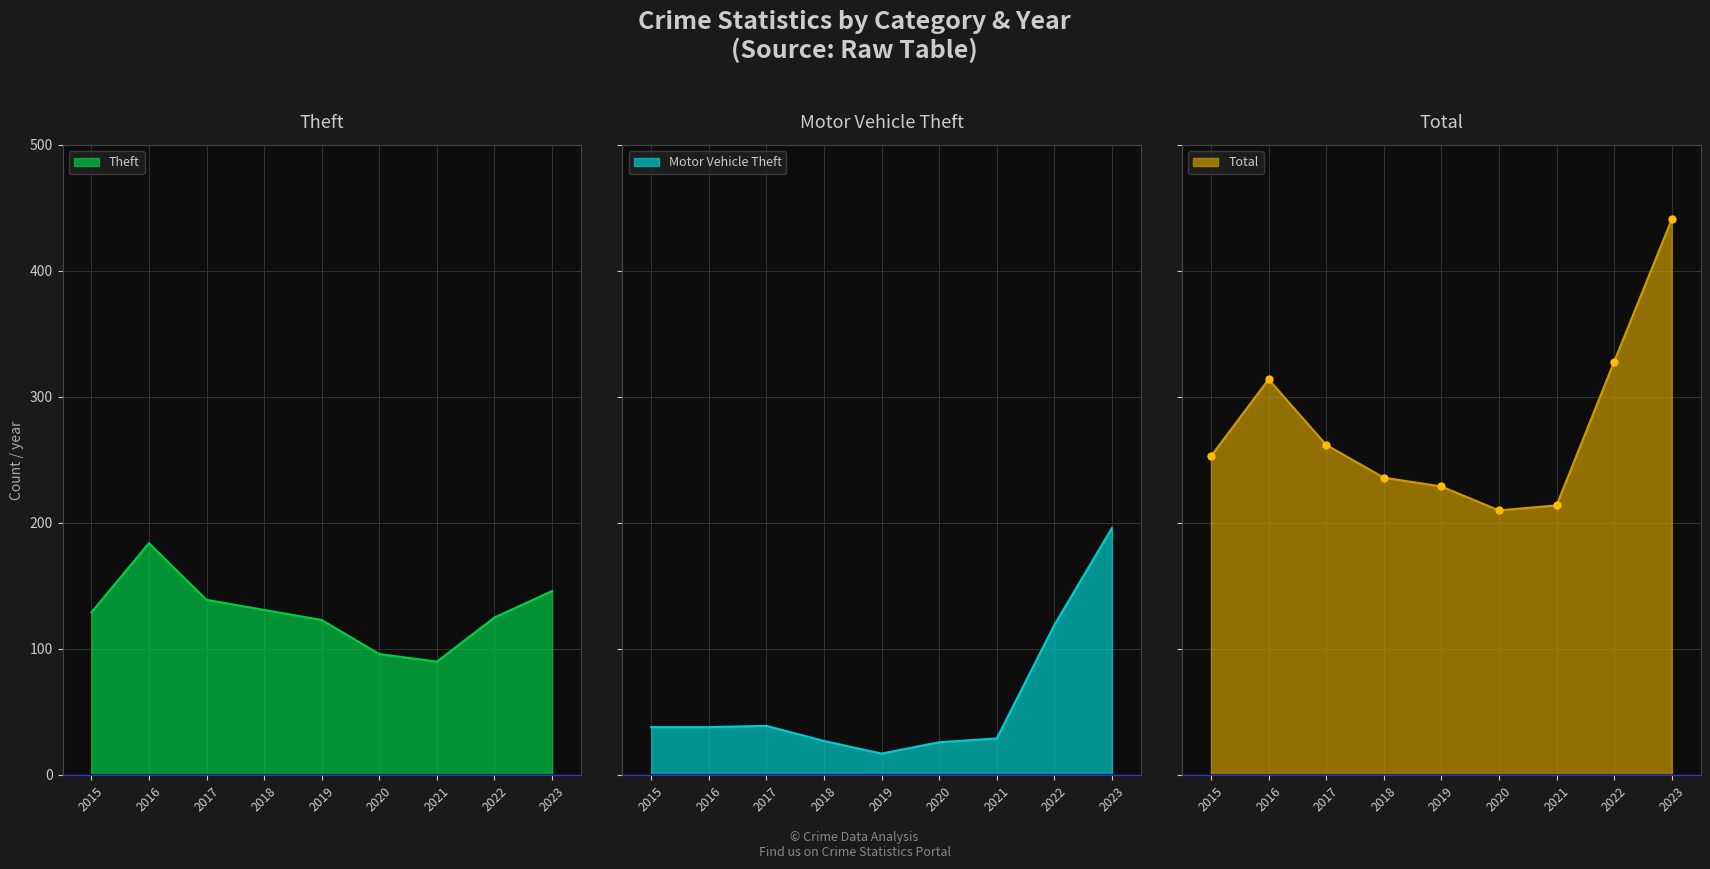

At which label does Total first exceed 253?

2016